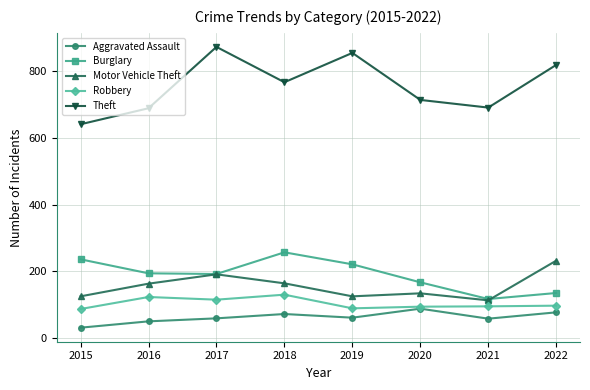

The value of Motor Vehicle Theft at 2020 is 134. True or false?

True